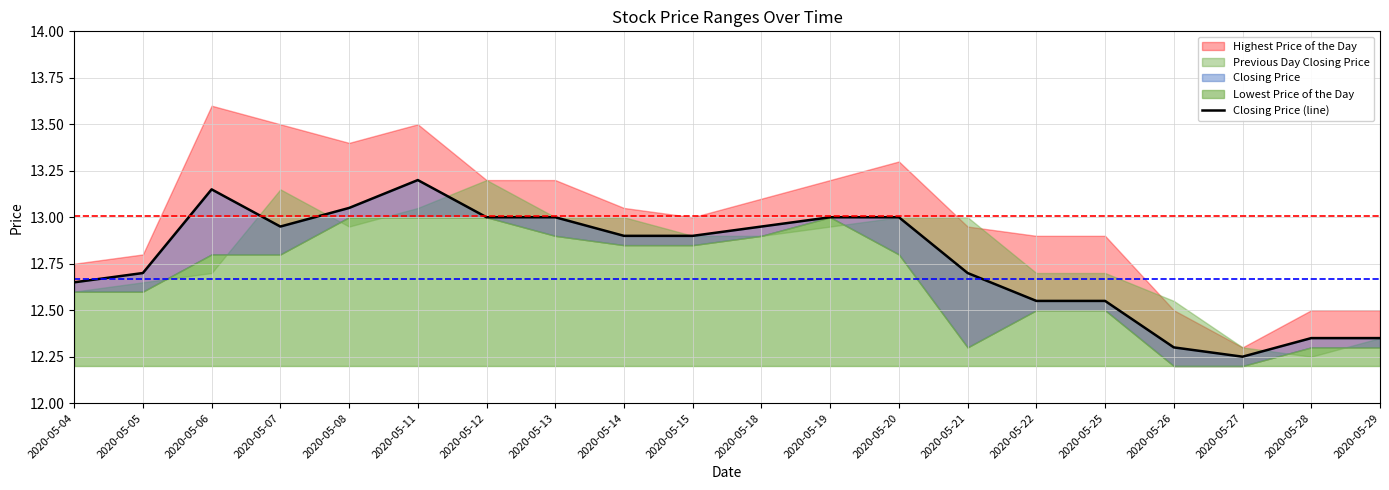

True or false: the data shows 19.2 at 2020-05-15.

False